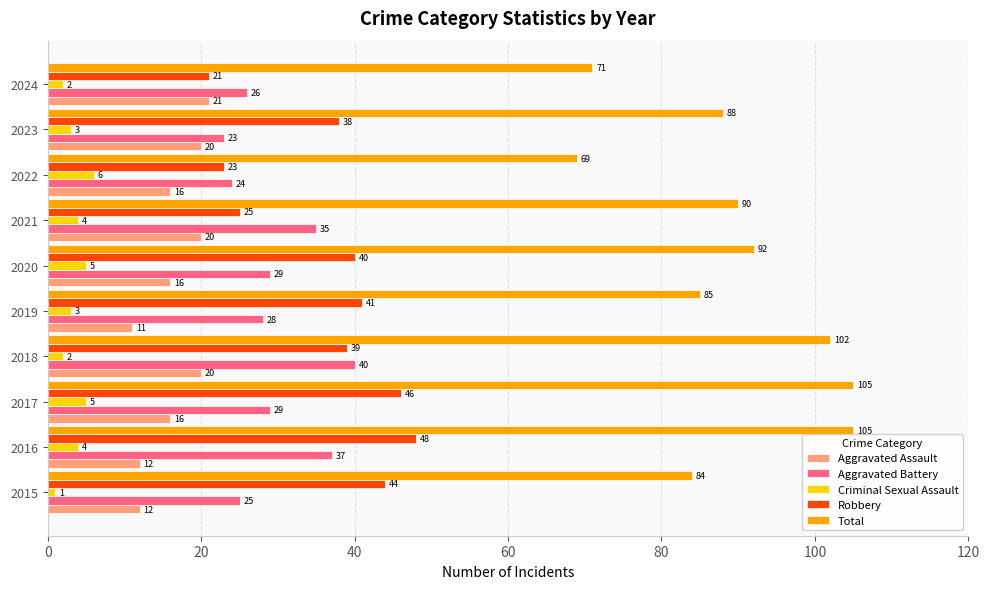

At 2022, list the series in order from smallest to largest.

Criminal Sexual Assault, Aggravated Assault, Robbery, Aggravated Battery, Total